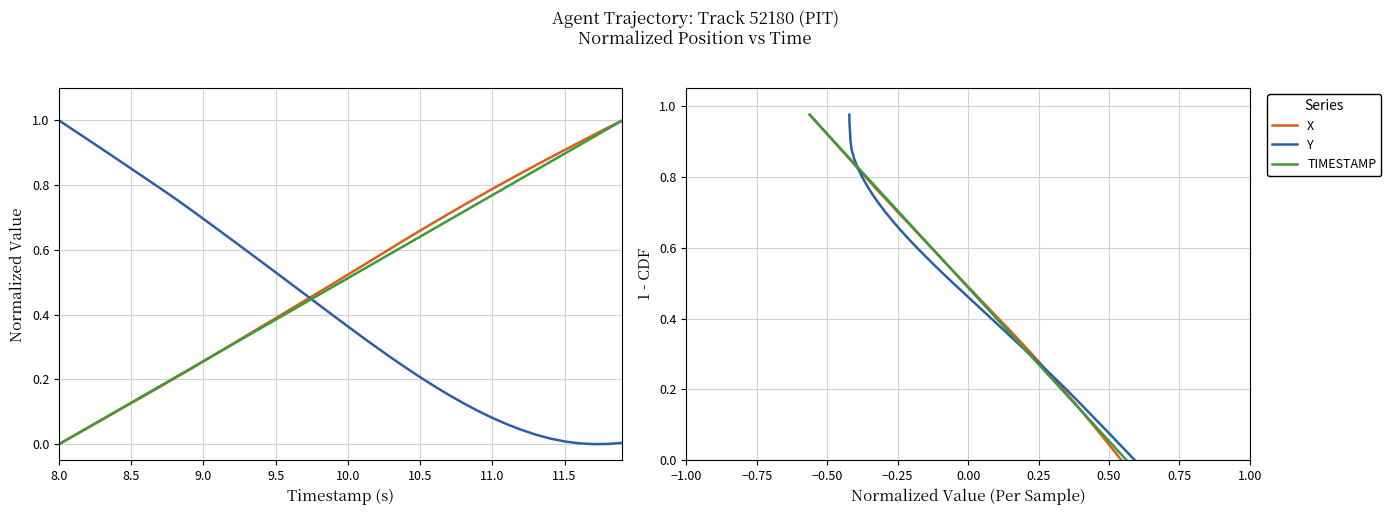

True or false: X (normalized) has more than 0 points higher than both neighbors.

False